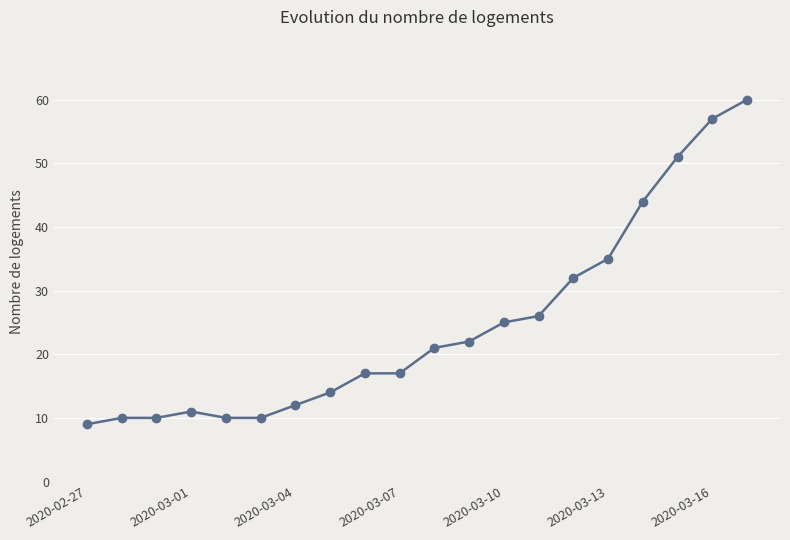

What is the smallest value displayed?

9